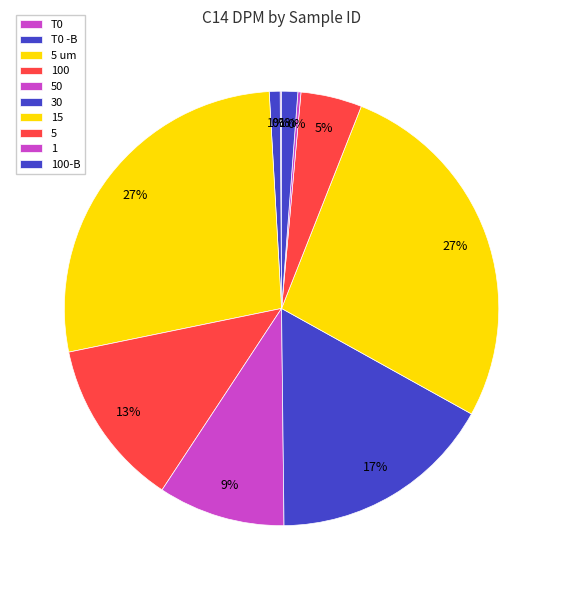

What is the total percentage of 100 and 15?

39.6%